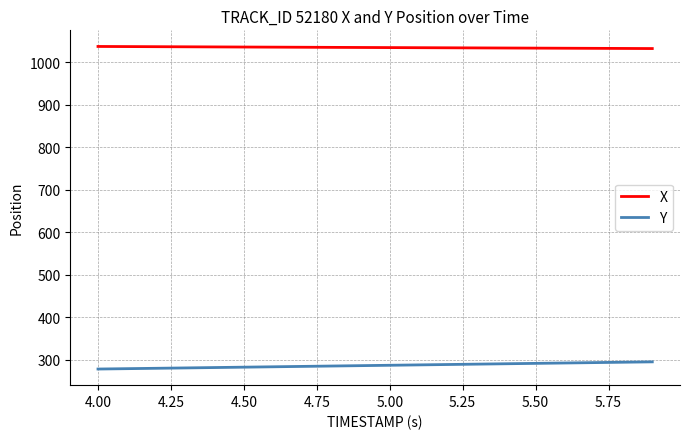

Which series has the largest total across all categories?

X